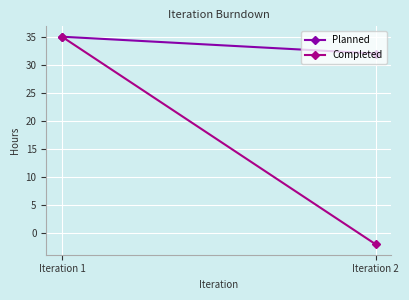

True or false: Planned has a value of 32 at Iteration 2.

True